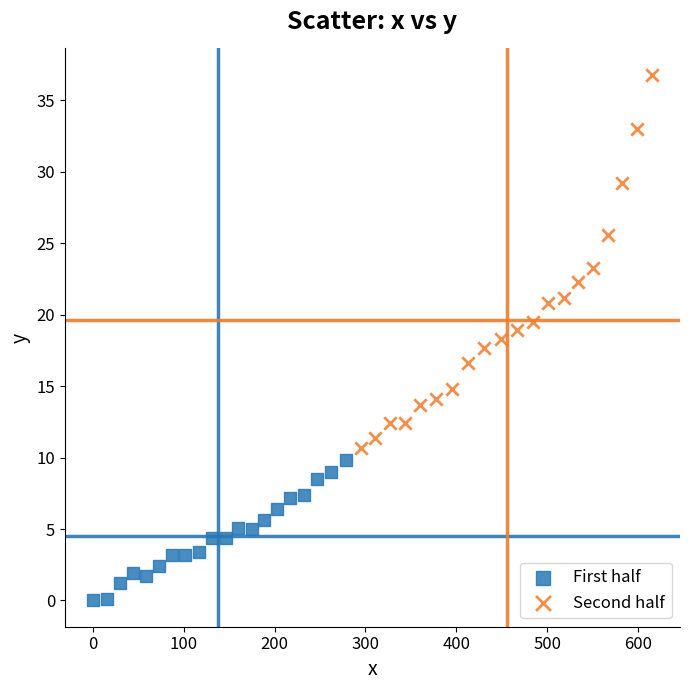

Which series contains the lowest Y value?

First half